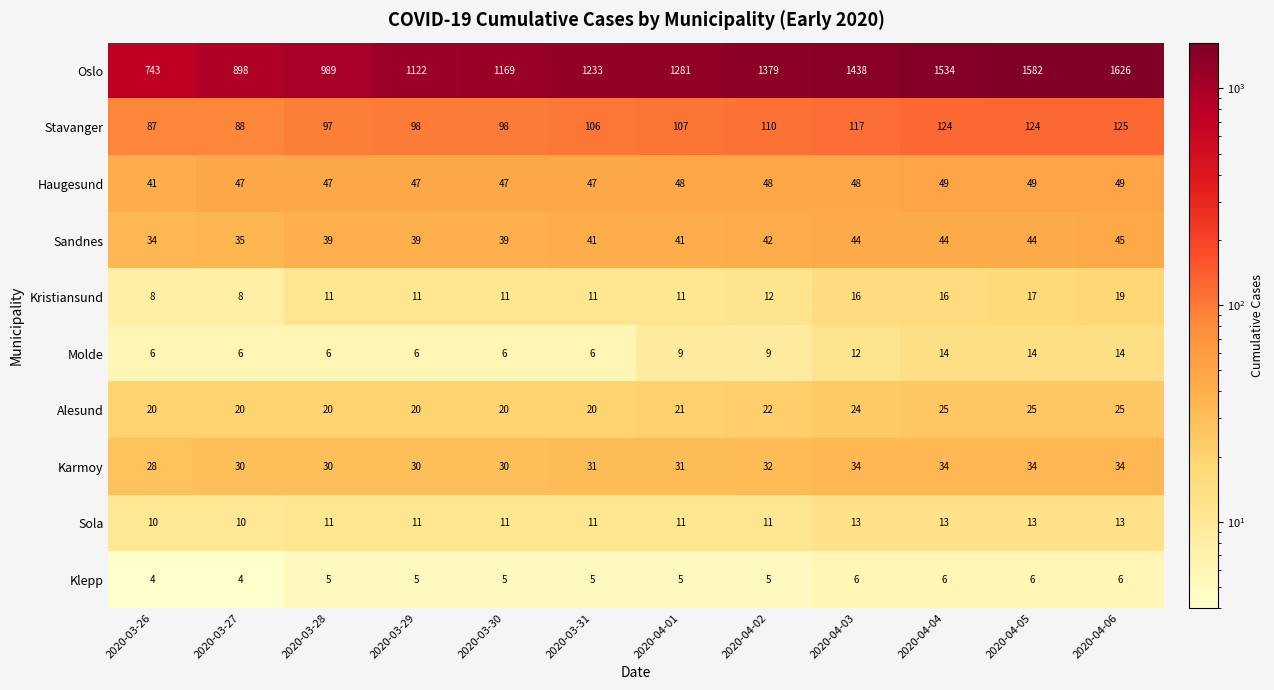

What is the average value of the Molde series?

9